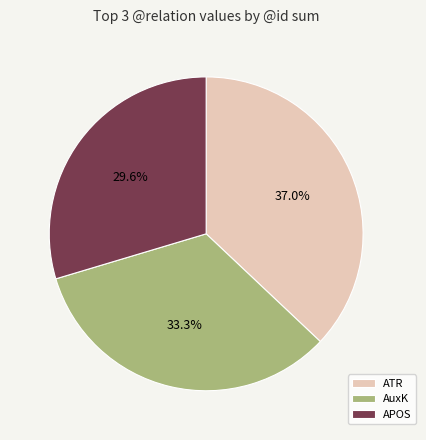

Do APOS and ATR together represent more than half of the pie?

Yes